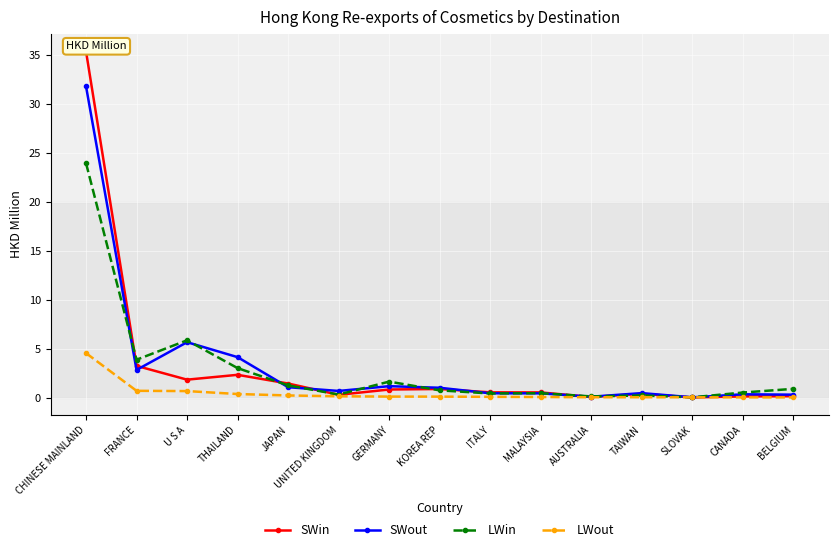

Rank the series by their maximum value, from highest to lowest.

SWin, SWout, LWin, LWout